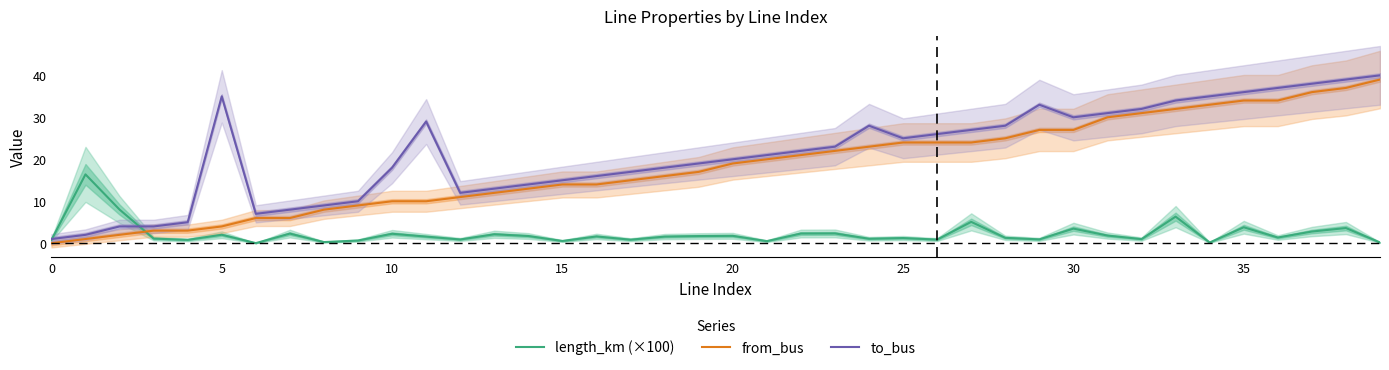

Where does the to_bus series first go above 22?

5